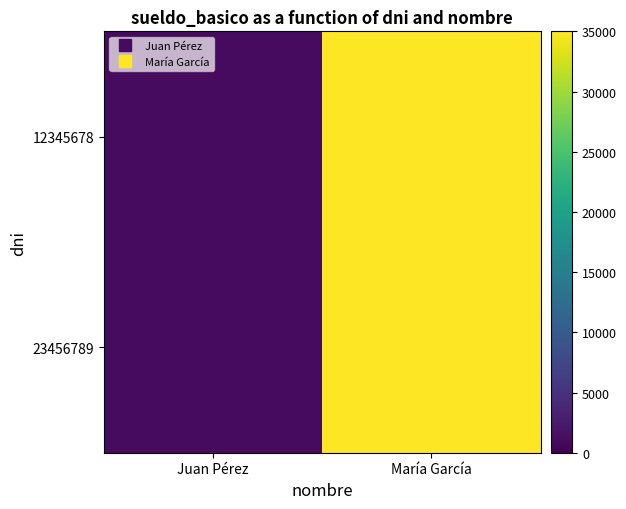

At how many categories does at least one series exceed 32790?

1